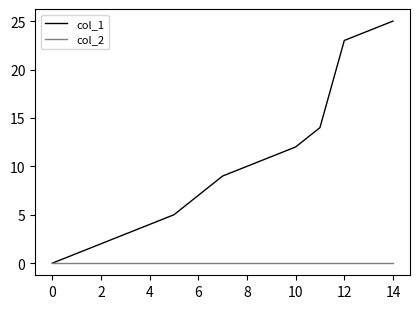

At how many categories does at least one series exceed 15?

3